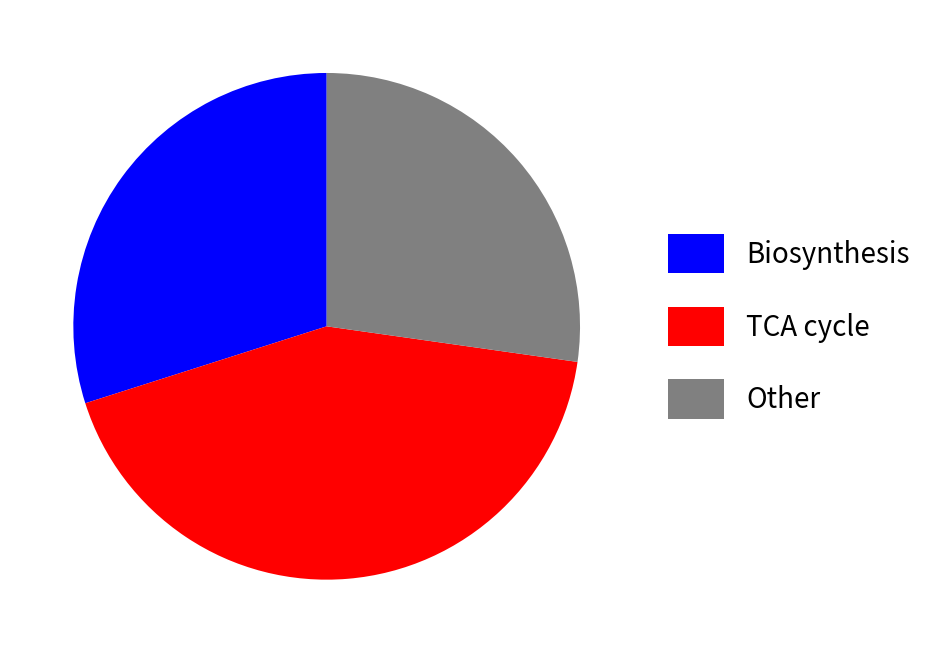

Rank the categories by value from highest to lowest.

TCA cycle, Biosynthesis, Other